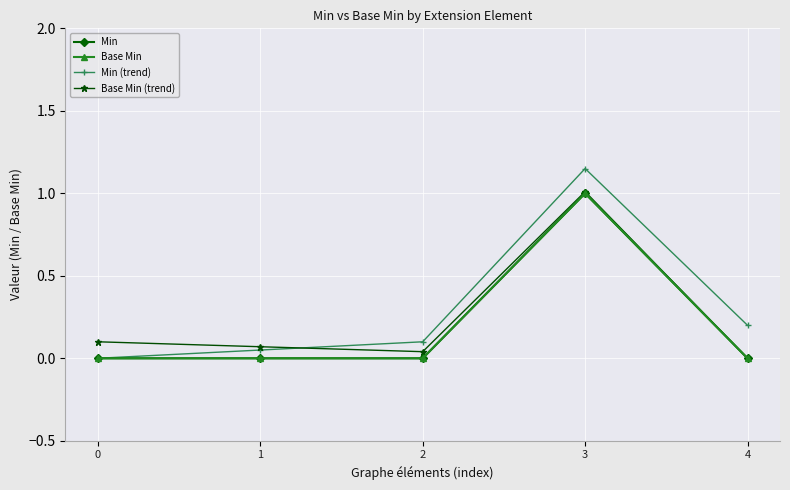

Reading right to left, transcribe all the data shown in this chart.

Min: 4=0.0	3=1.0	2=0.0	1=0.0	0=0.0
Base Min: 4=0.0	3=1.0	2=0.0	1=0.0	0=0.0
Min (trend): 4=0.2	3=1.1	2=0.1	1=0.1	0=0.0
Base Min (trend): 4=0.0	3=1.0	2=0.0	1=0.1	0=0.1